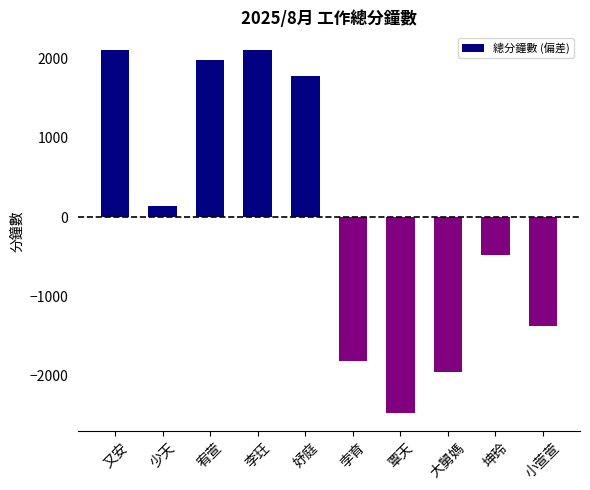

True or false: the data shows 600 at 李玨.

False